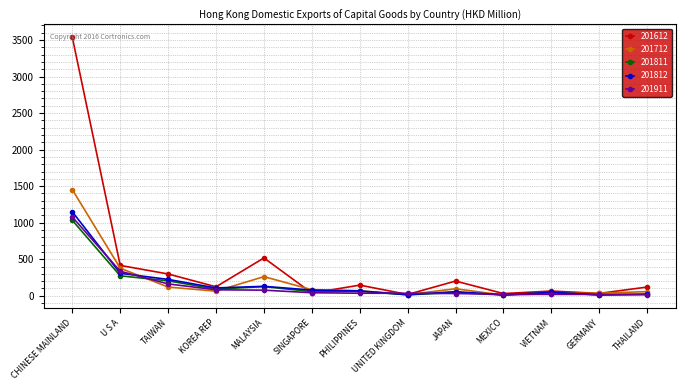

Rank the series by their maximum value, from highest to lowest.

201612, 201712, 201812, 201911, 201811